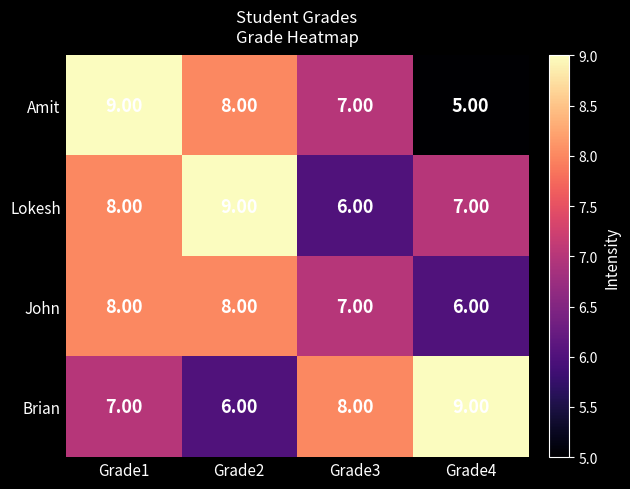

Which series has the largest range (max minus min)?

Amit